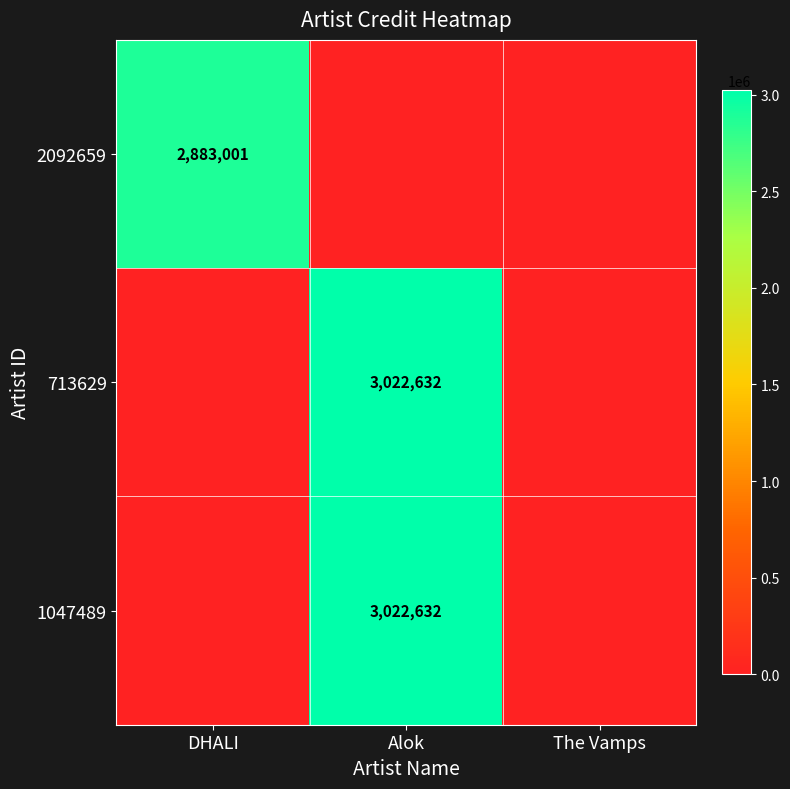

Is it true that 713629 equals 4077149 at Alok?

False